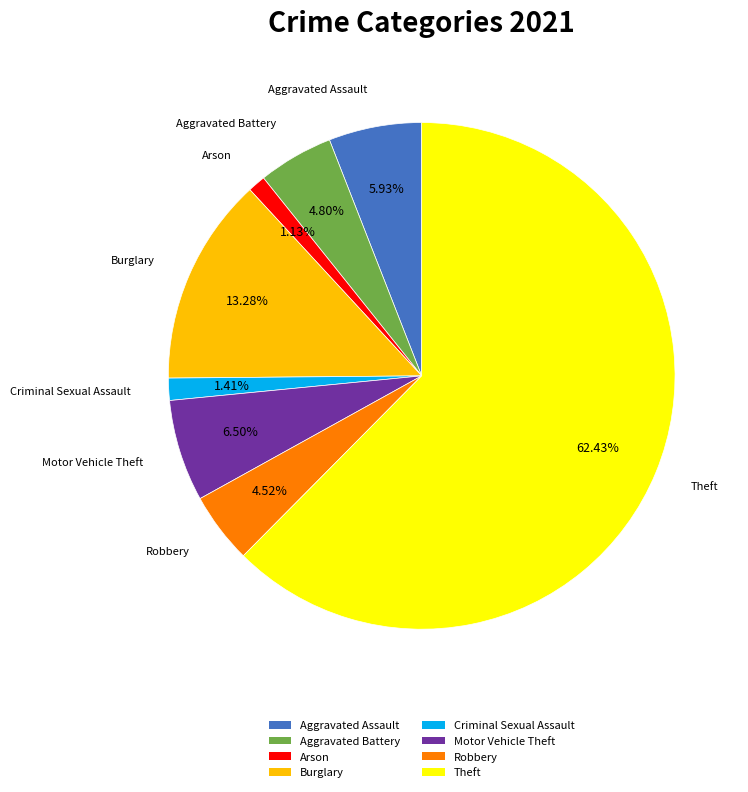

Do Theft and Aggravated Battery together represent more than half of the pie?

Yes